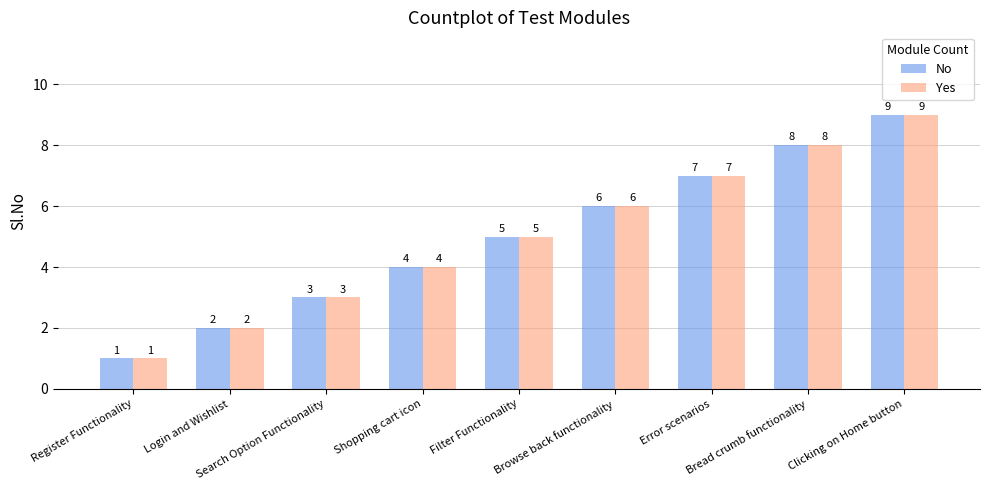

What is the label of the 9th bar from the right?

Register Functionality